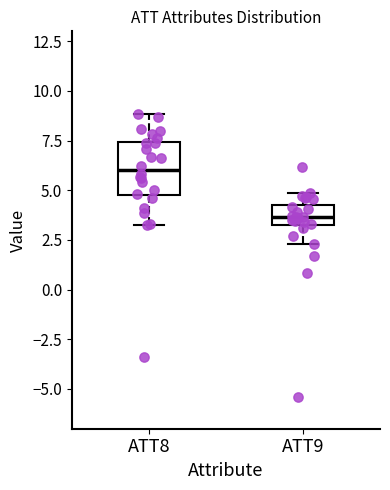

Where does the upper whisker of the box for ATT8 end on the y-axis? The values are not printed on the chart, so give them approximately, as read against the axis.

9.0